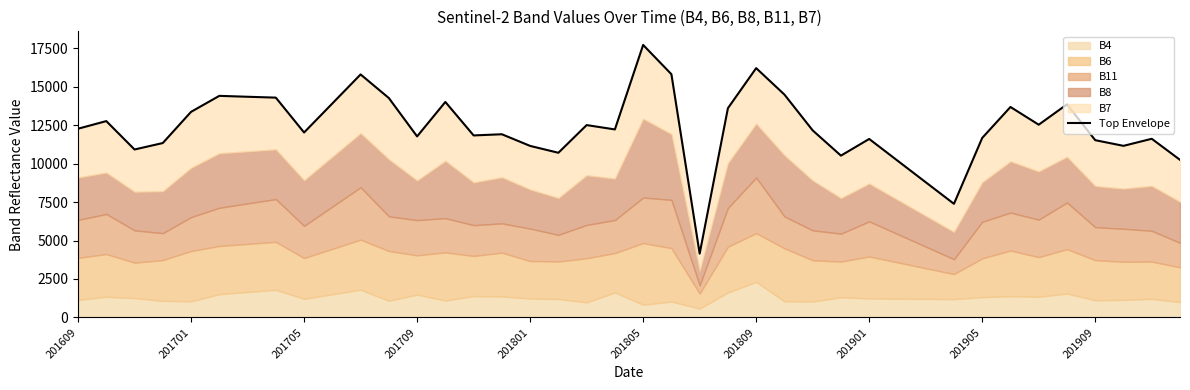

What is the minimum value shown in the chart?

4146